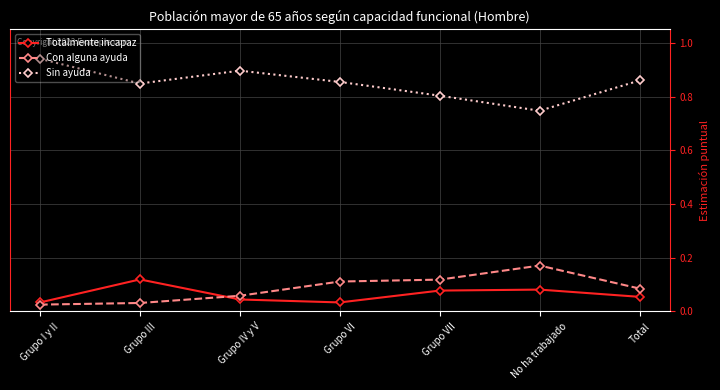

Is this an area chart (filled region under the line)?

No